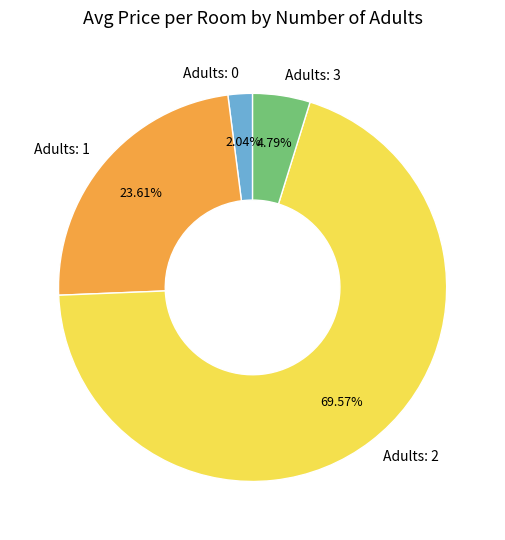

Between Adults: 3 and Adults: 2, which is larger?

Adults: 2